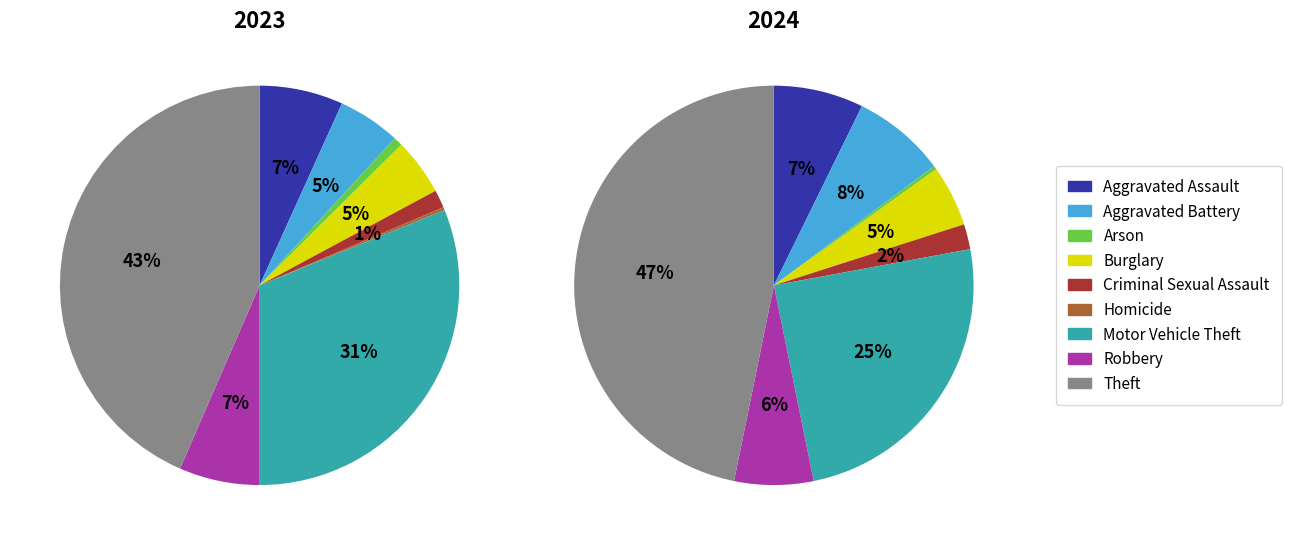

Does any single category account for the majority?

No